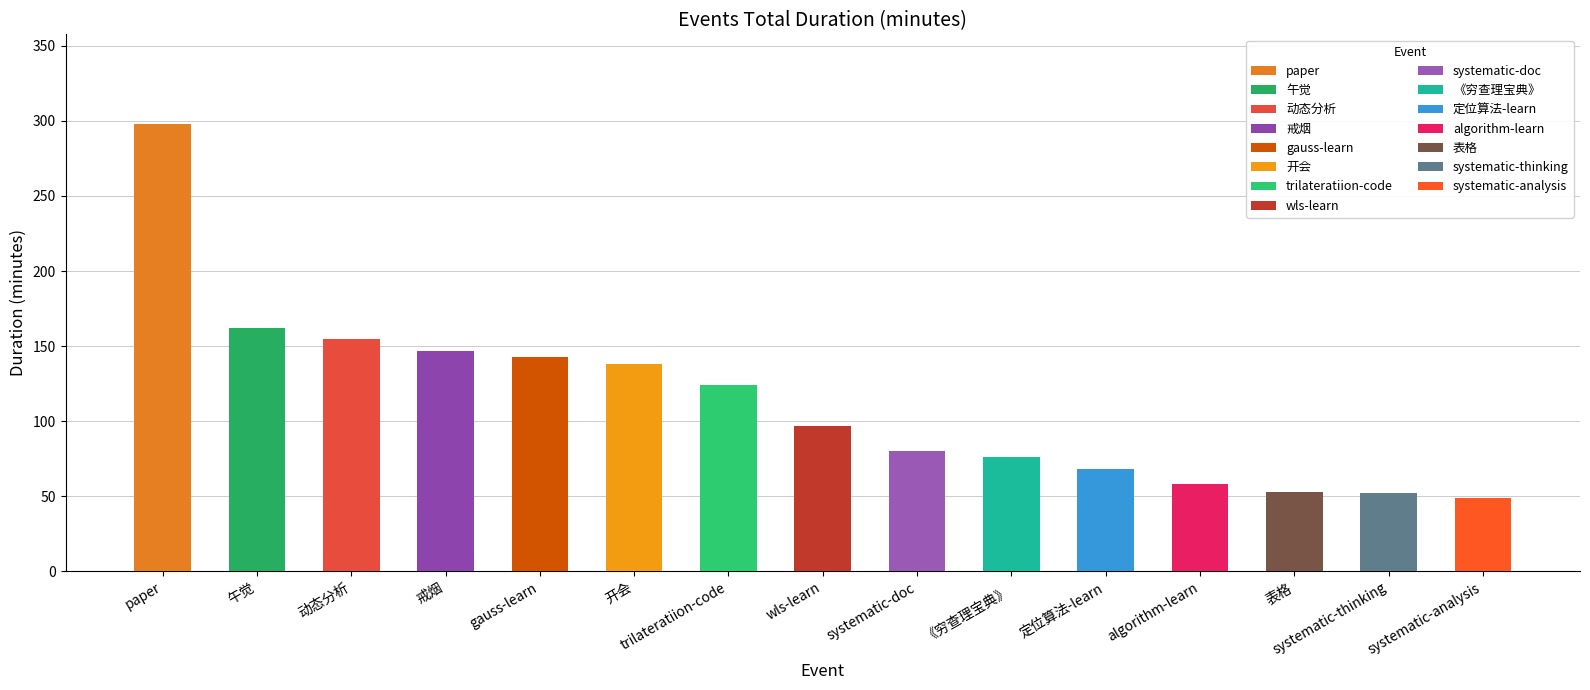

The chart shows a value of 80 at systematic-doc. True or false?

True